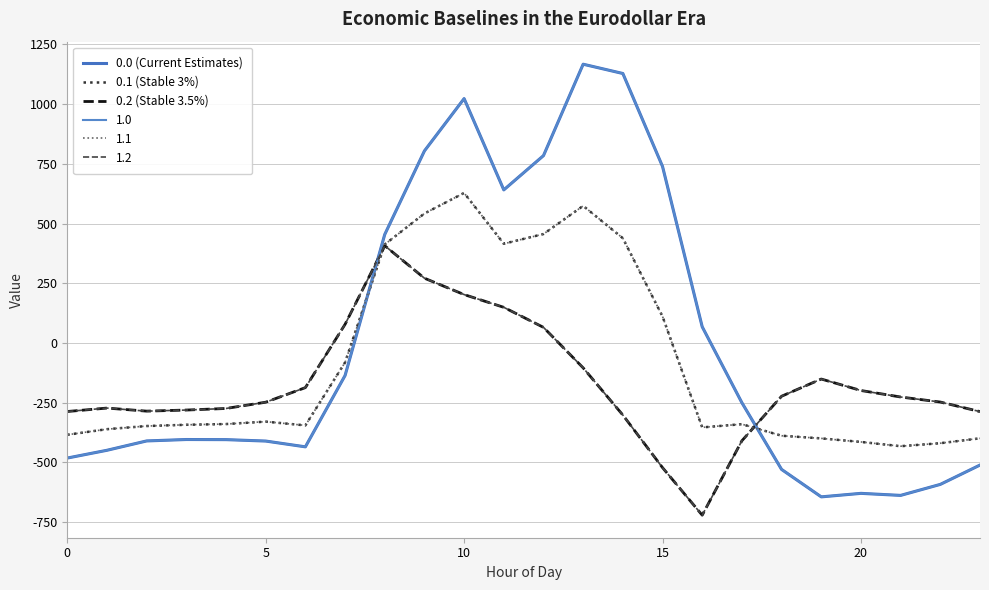

Does the chart have visible grid lines?

Yes